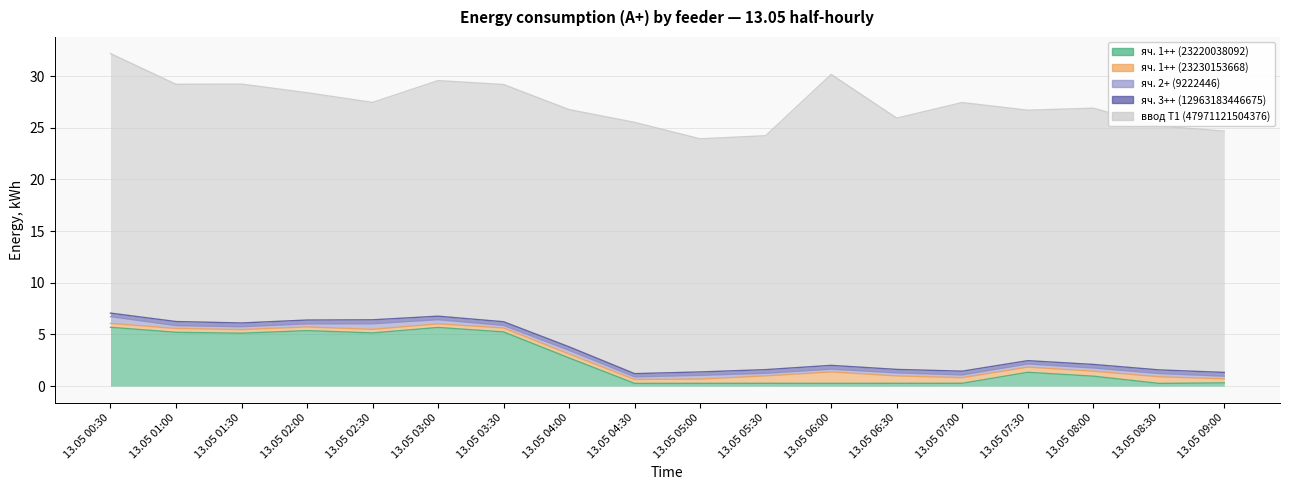

Is the value of яч. 1++ (23220038092) at 13.05 02:00 greater than the value of яч. 2+ (9222446) at 13.05 04:00?

Yes